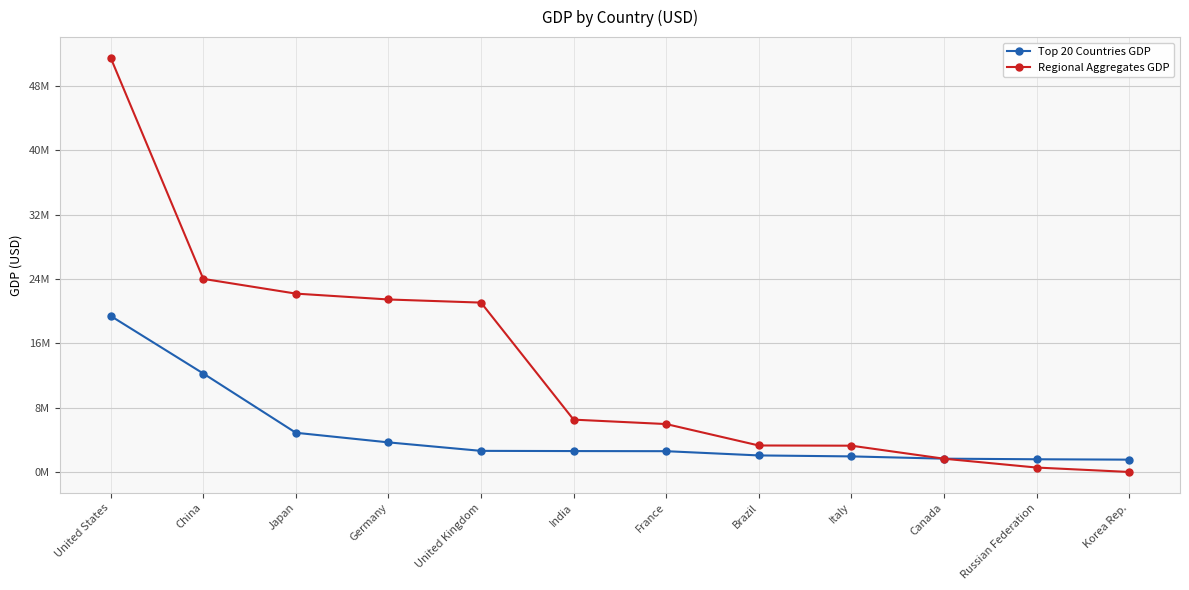

Rank the series at Brazil from lowest to highest value.

Top 20 Countries GDP, Regional Aggregates GDP